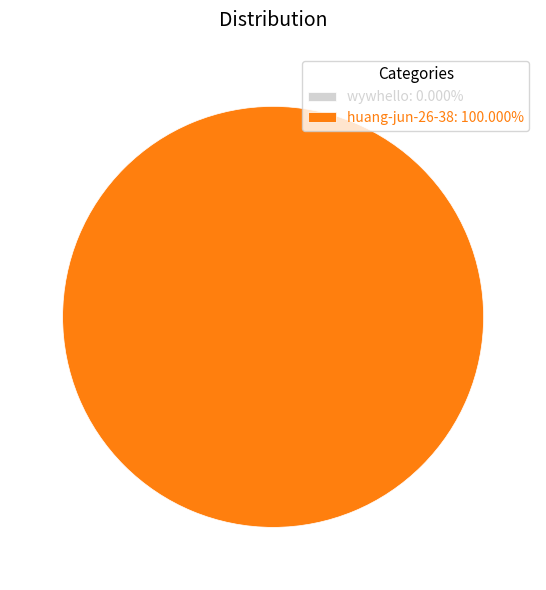

Which slice is the largest?

huang-jun-26-38